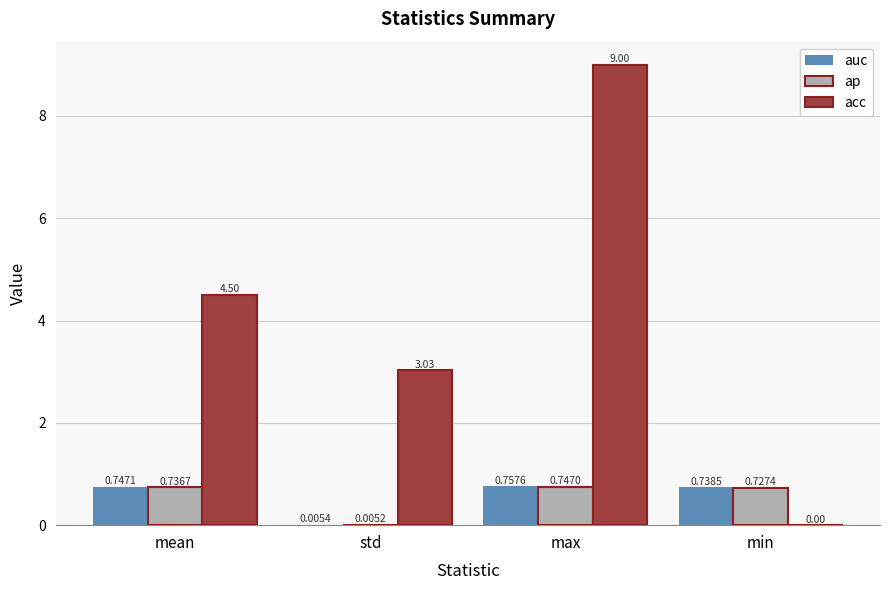

Where is auc nearest to the value 0?

std